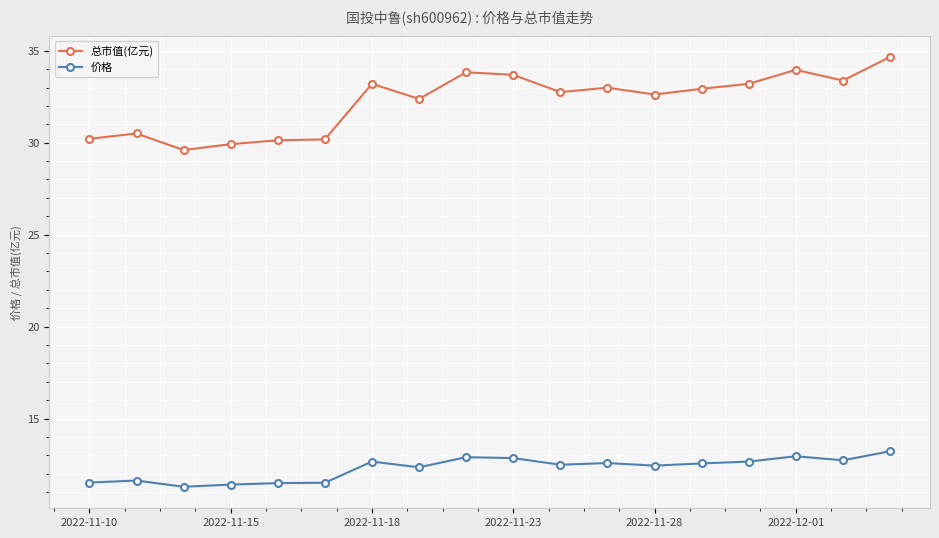

What is the minimum value for 总市值(亿元)?

29.6